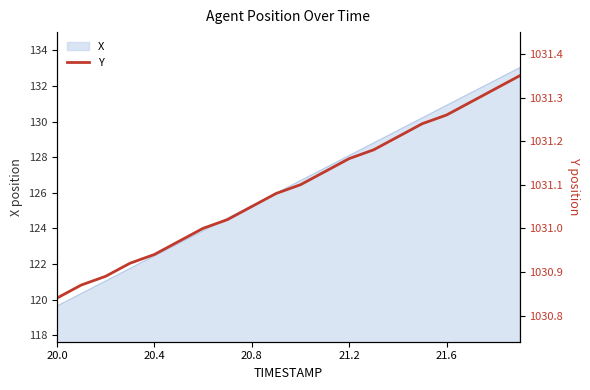

What is the sum of all values?

20621.8